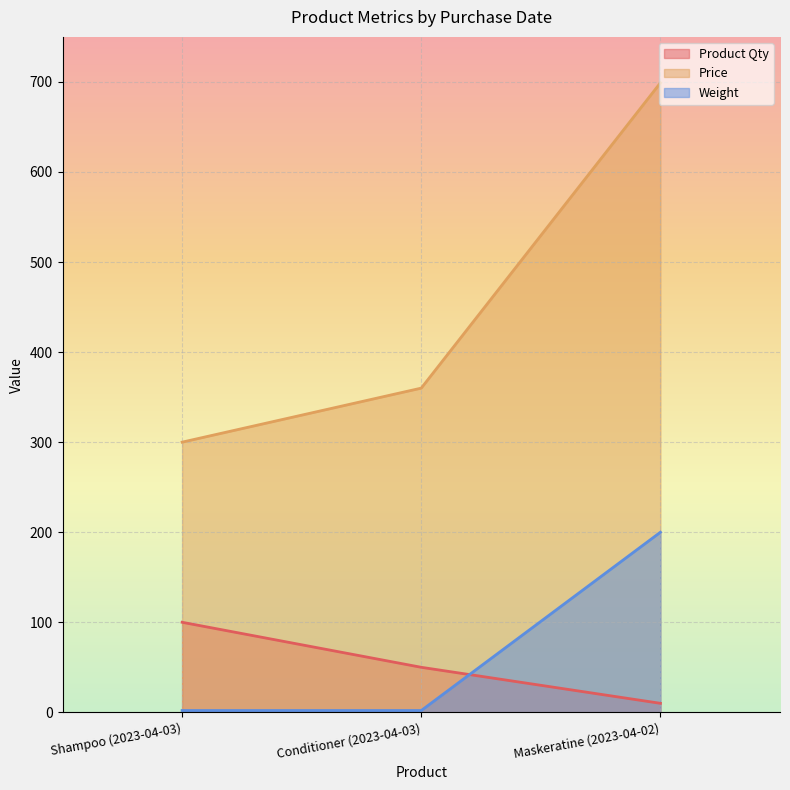

Which series has the largest total across all categories?

Price